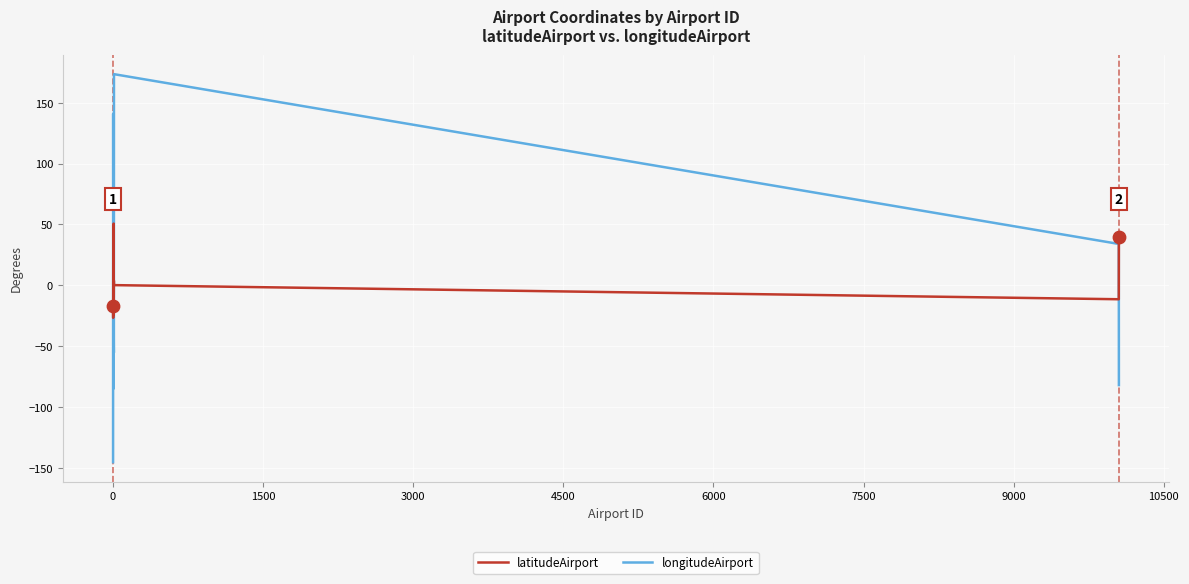

What is the maximum value shown in the chart?

173.6